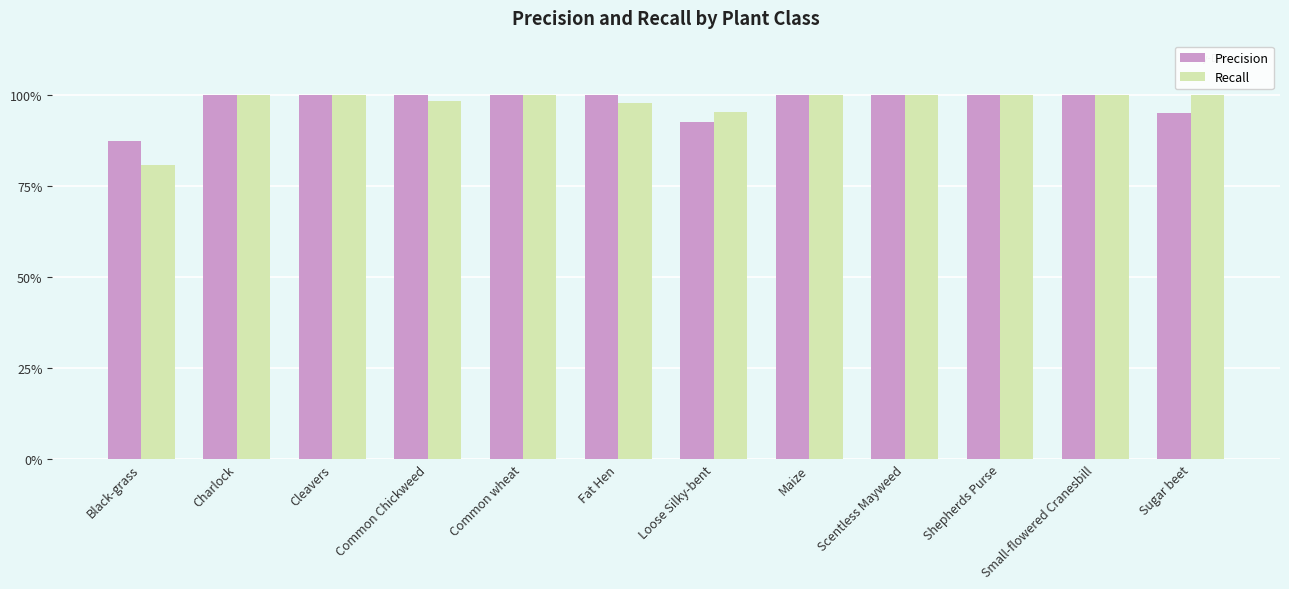

Are the bars horizontal?

No